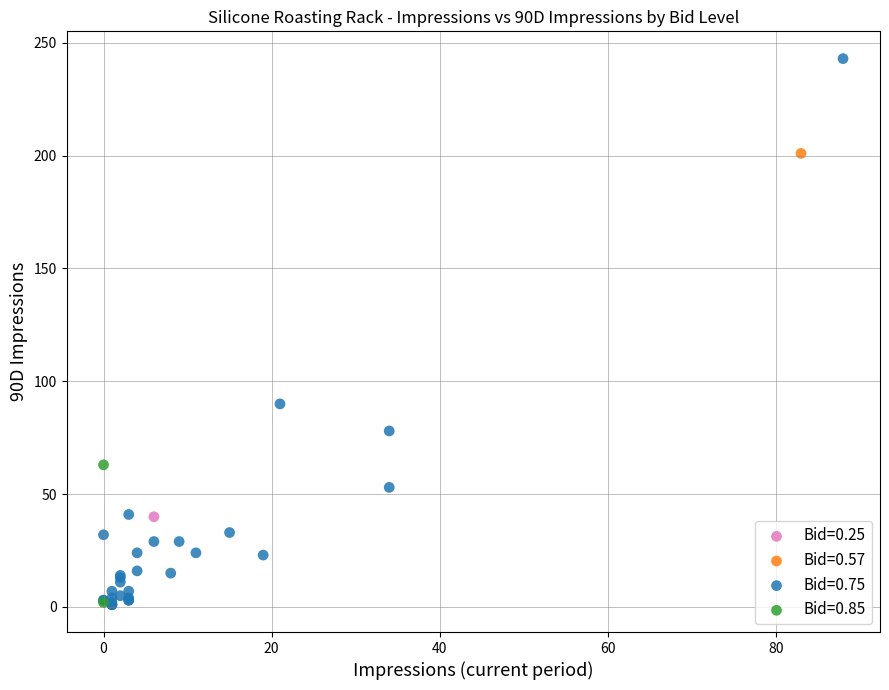

What are all the series names shown in the legend?

Bid=0.25, Bid=0.57, Bid=0.75, Bid=0.85